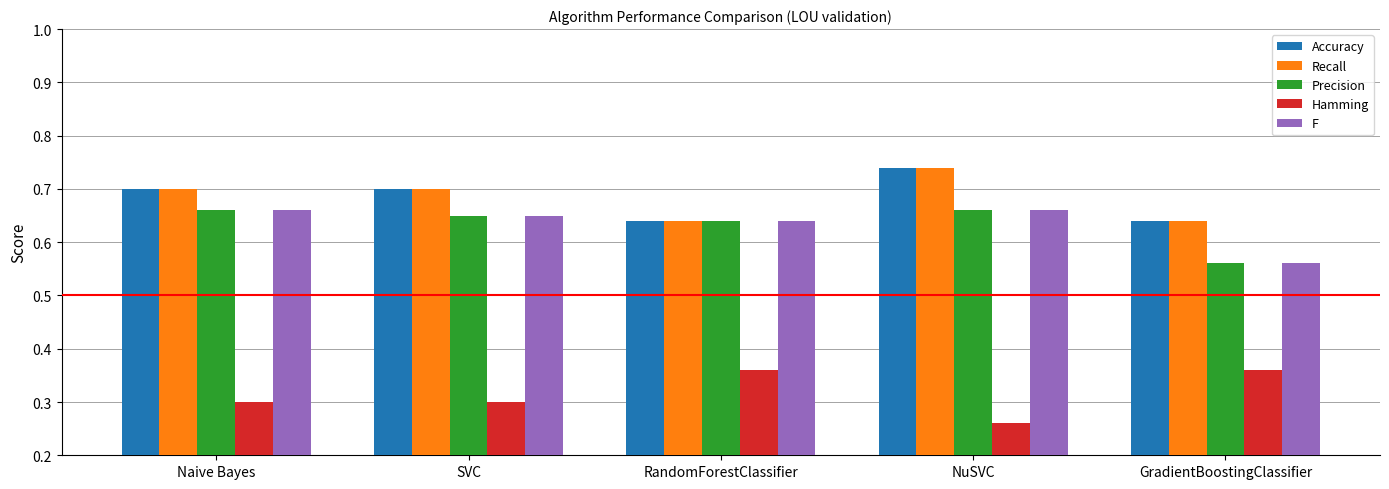

At which category does the chart reach its minimum across all series?

NuSVC